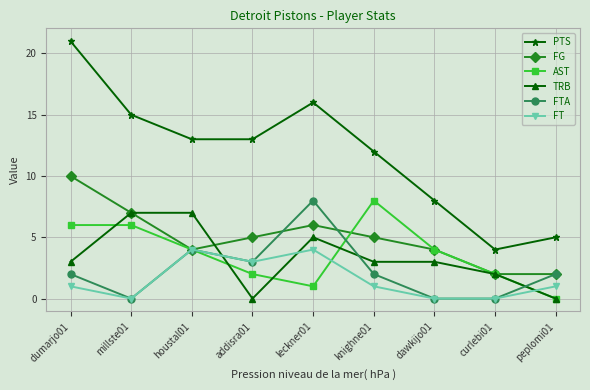

What value does the FG series have at houstal01?

4